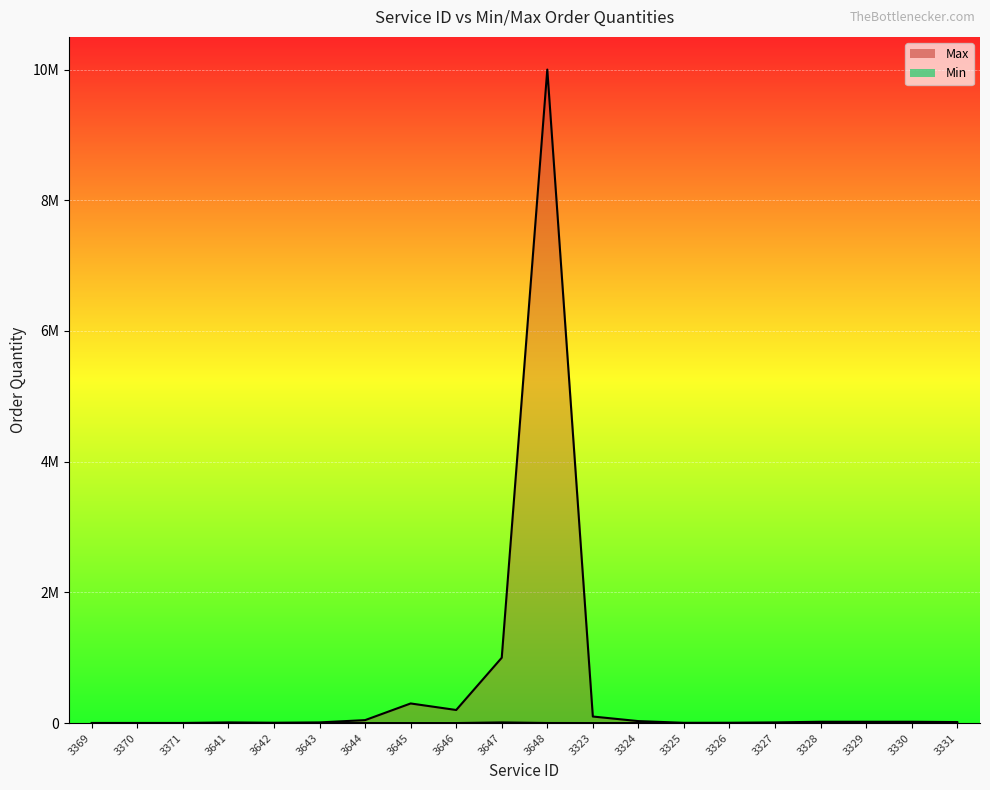

What is the total value across all series at 3648?

10001000